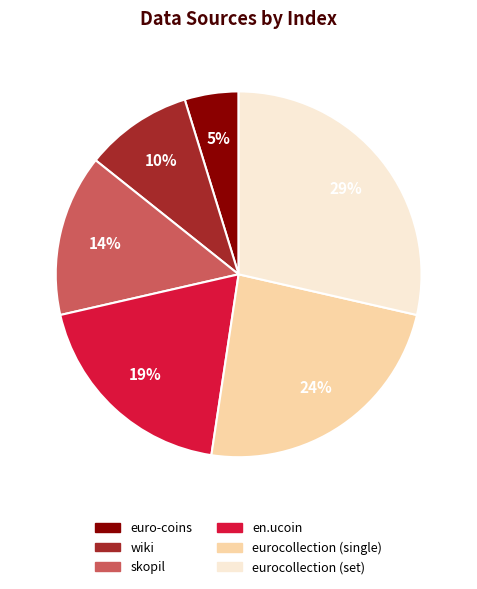

Does any single category account for the majority?

No